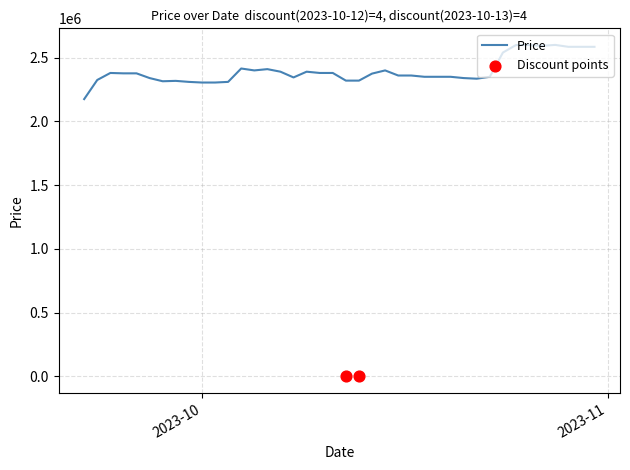

What is the change in value from 2023-09-24 to 2023-10-31?

+205000